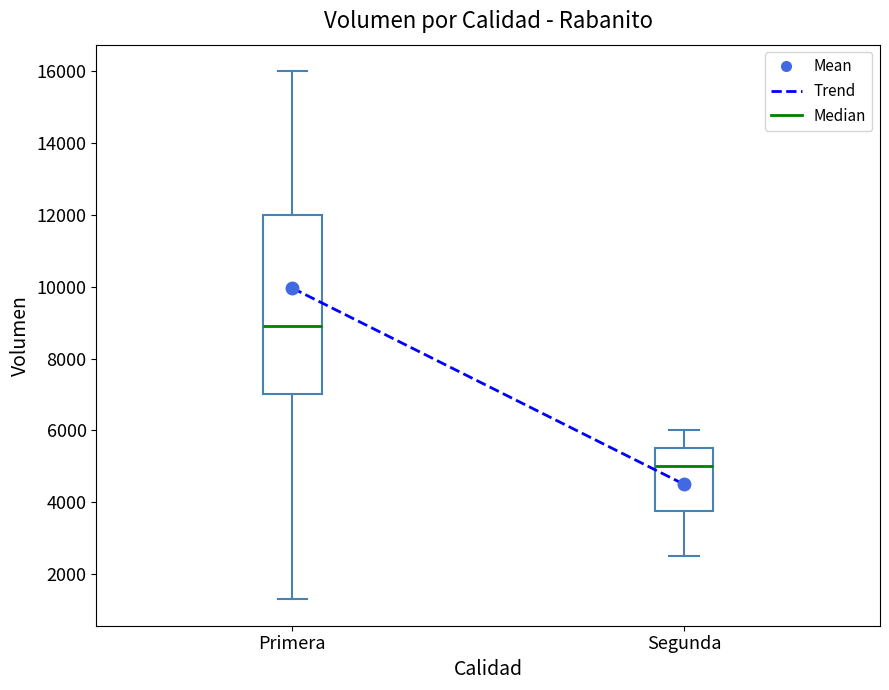

Reading left to right, read every box against the y-axis: the position of its median line, the range the box covers, and the ends of its whiskers. The values are not printed on the chart, so give them approximately, as read against the axis.

Primera: median 9000, box 7000 to 12000, whiskers 1400 to 16000
Segunda: median 5000, box 3800 to 5600, whiskers 2600 to 6000